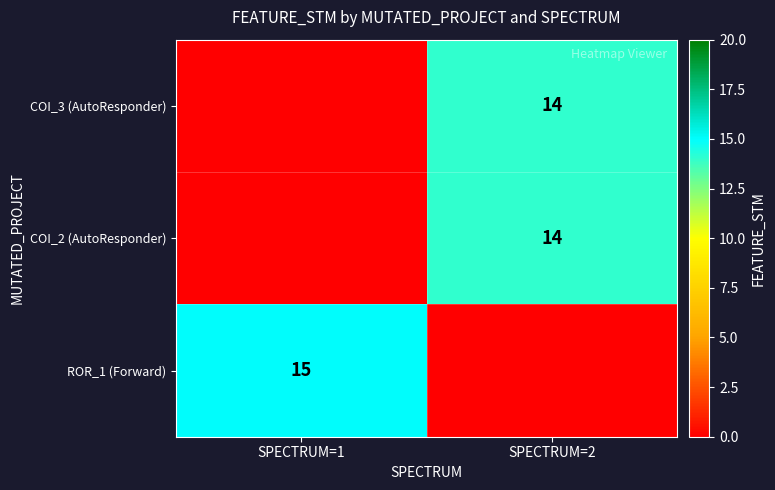

What is the total value across all series at SPECTRUM=2?

28